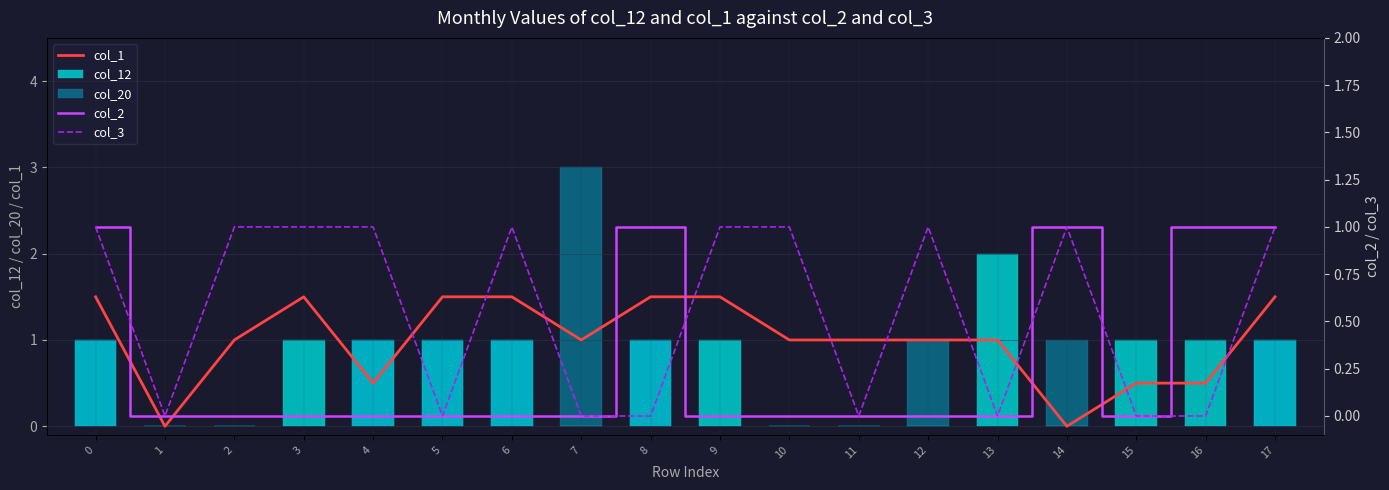

Is the value of col_2 at 10 greater than the value of col_12 at 0?

No